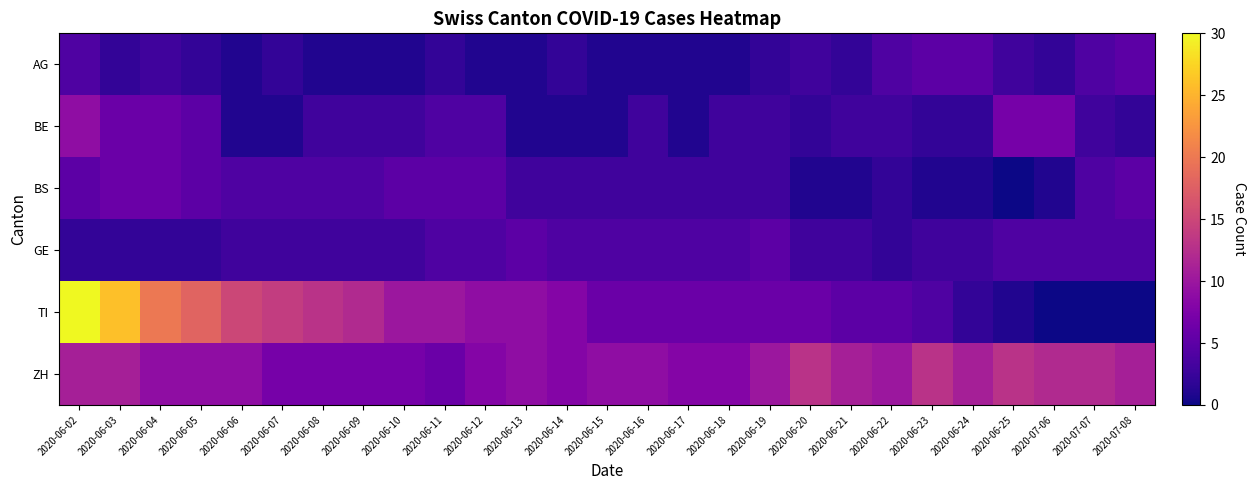

Reading left to right, list all the values displayed in this chart.

AG: 2020-06-02=4	2020-06-03=2	2020-06-04=3	2020-06-05=2	2020-06-06=1	2020-06-07=2	2020-06-08=1	2020-06-09=1	2020-06-10=1	2020-06-11=2	2020-06-12=1	2020-06-13=1	2020-06-14=2	2020-06-15=1	2020-06-16=1	2020-06-17=1	2020-06-18=1	2020-06-19=2	2020-06-20=3	2020-06-21=2	2020-06-22=4	2020-06-23=5	2020-06-24=5	2020-06-25=3	2020-07-06=2	2020-07-07=4	2020-07-08=5
BE: 2020-06-02=9	2020-06-03=6	2020-06-04=6	2020-06-05=5	2020-06-06=1	2020-06-07=1	2020-06-08=3	2020-06-09=3	2020-06-10=3	2020-06-11=4	2020-06-12=4	2020-06-13=1	2020-06-14=1	2020-06-15=1	2020-06-16=3	2020-06-17=1	2020-06-18=3	2020-06-19=3	2020-06-20=2	2020-06-21=3	2020-06-22=3	2020-06-23=2	2020-06-24=2	2020-06-25=7	2020-07-06=7	2020-07-07=3	2020-07-08=2
BS: 2020-06-02=5	2020-06-03=6	2020-06-04=6	2020-06-05=5	2020-06-06=4	2020-06-07=4	2020-06-08=4	2020-06-09=4	2020-06-10=5	2020-06-11=5	2020-06-12=5	2020-06-13=3	2020-06-14=3	2020-06-15=3	2020-06-16=3	2020-06-17=3	2020-06-18=3	2020-06-19=3	2020-06-20=1	2020-06-21=1	2020-06-22=2	2020-06-23=1	2020-06-24=1	2020-06-25=0	2020-07-06=1	2020-07-07=4	2020-07-08=5
GE: 2020-06-02=2	2020-06-03=2	2020-06-04=2	2020-06-05=2	2020-06-06=3	2020-06-07=3	2020-06-08=3	2020-06-09=3	2020-06-10=3	2020-06-11=4	2020-06-12=4	2020-06-13=5	2020-06-14=4	2020-06-15=4	2020-06-16=4	2020-06-17=4	2020-06-18=4	2020-06-19=5	2020-06-20=3	2020-06-21=3	2020-06-22=2	2020-06-23=3	2020-06-24=3	2020-06-25=4	2020-07-06=4	2020-07-07=4	2020-07-08=4
TI: 2020-06-02=30	2020-06-03=26	2020-06-04=20	2020-06-05=18	2020-06-06=15	2020-06-07=14	2020-06-08=13	2020-06-09=12	2020-06-10=10	2020-06-11=10	2020-06-12=9	2020-06-13=9	2020-06-14=8	2020-06-15=6	2020-06-16=6	2020-06-17=6	2020-06-18=6	2020-06-19=6	2020-06-20=6	2020-06-21=5	2020-06-22=5	2020-06-23=4	2020-06-24=2	2020-06-25=1	2020-07-06=0	2020-07-07=0	2020-07-08=0
ZH: 2020-06-02=11	2020-06-03=11	2020-06-04=9	2020-06-05=9	2020-06-06=9	2020-06-07=7	2020-06-08=7	2020-06-09=7	2020-06-10=7	2020-06-11=6	2020-06-12=8	2020-06-13=9	2020-06-14=8	2020-06-15=9	2020-06-16=9	2020-06-17=8	2020-06-18=8	2020-06-19=10	2020-06-20=13	2020-06-21=11	2020-06-22=10	2020-06-23=13	2020-06-24=11	2020-06-25=13	2020-07-06=12	2020-07-07=12	2020-07-08=11